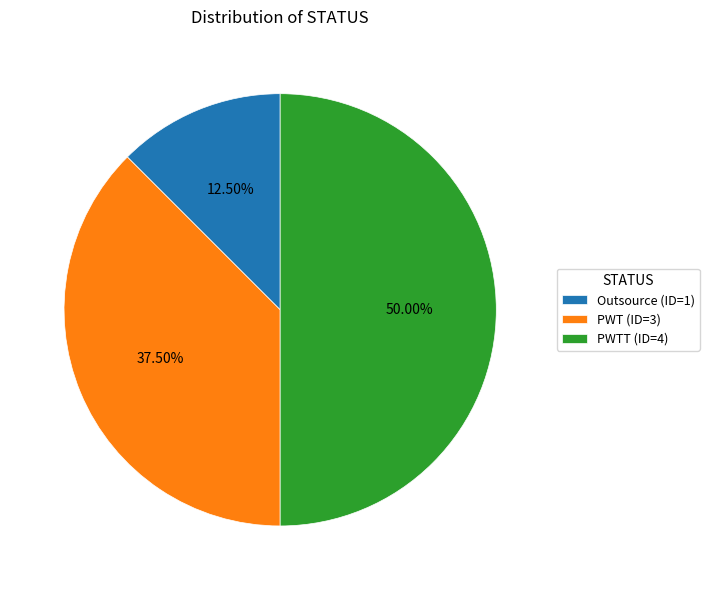

Between Outsource (ID=1) and PWTT (ID=4), which is larger?

PWTT (ID=4)